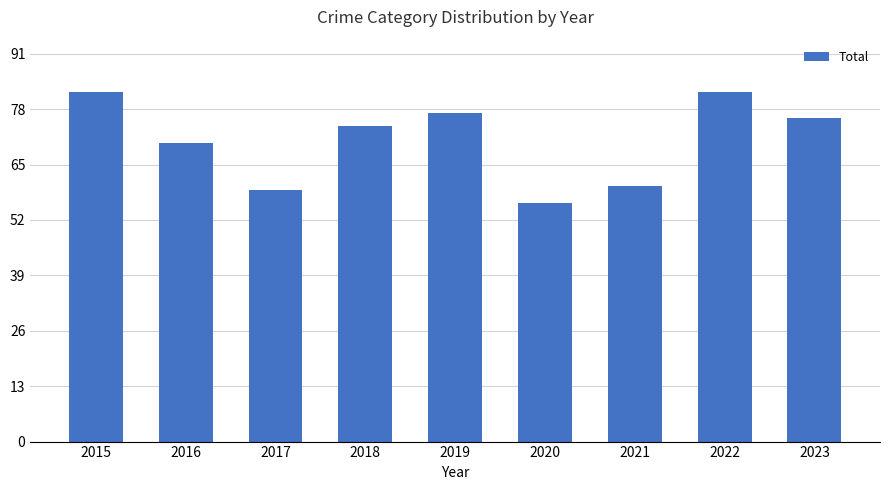

What is the greatest value displayed?

82